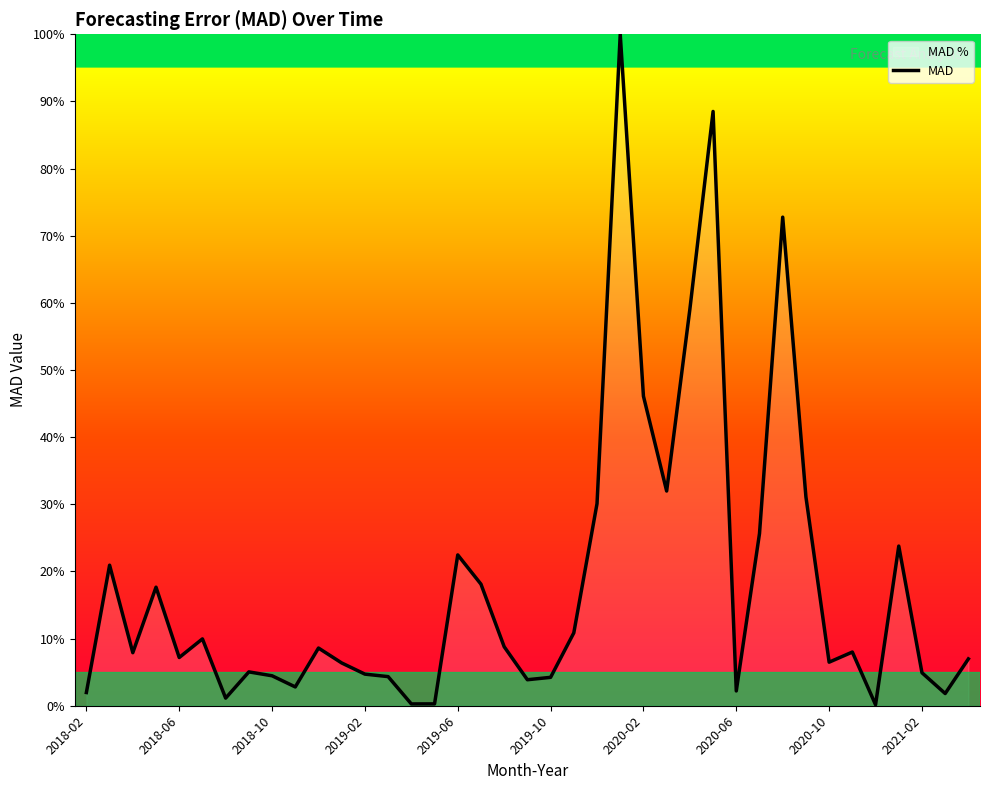

What is the ratio of the value at 37 to the value at 11?

0.3